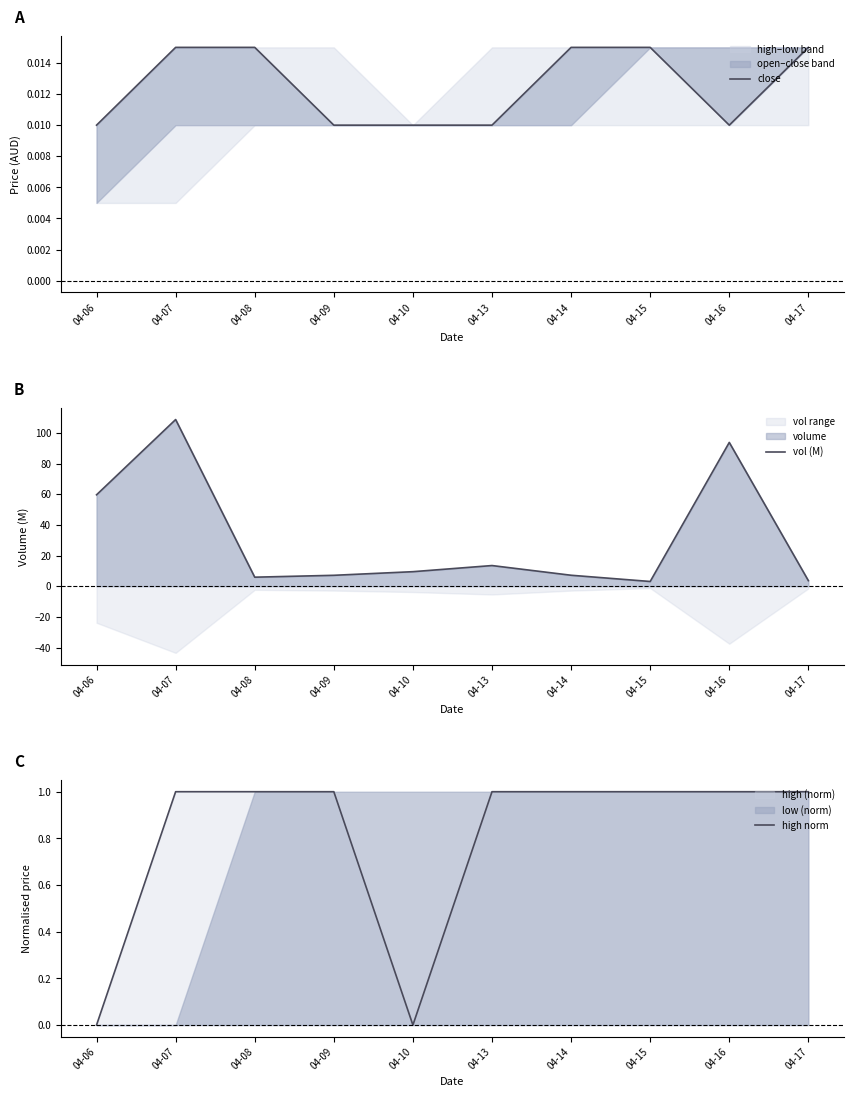

Reading right to left, what are all the values shown in this chart?

close: 04-17=0.0	04-16=0.0	04-15=0.0	04-14=0.0	04-13=0.0	04-10=0.0	04-09=0.0	04-08=0.0	04-07=0.0	04-06=0.0
vol (M): 04-17=3.6	04-16=93.8	04-15=3.1	04-14=7.1	04-13=13.5	04-10=9.5	04-09=7.1	04-08=5.9	04-07=108.7	04-06=59.6
high norm: 04-17=1.0	04-16=1.0	04-15=1.0	04-14=1.0	04-13=1.0	04-10=0.0	04-09=1.0	04-08=1.0	04-07=1.0	04-06=0.0